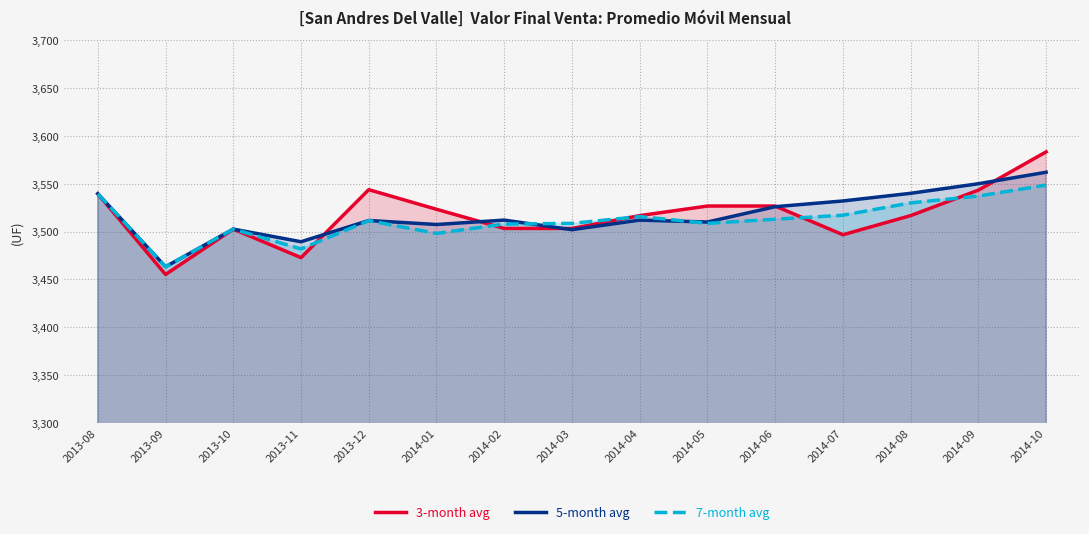

Is it true that 5-month avg equals 3539.5 at 2013-08?

True